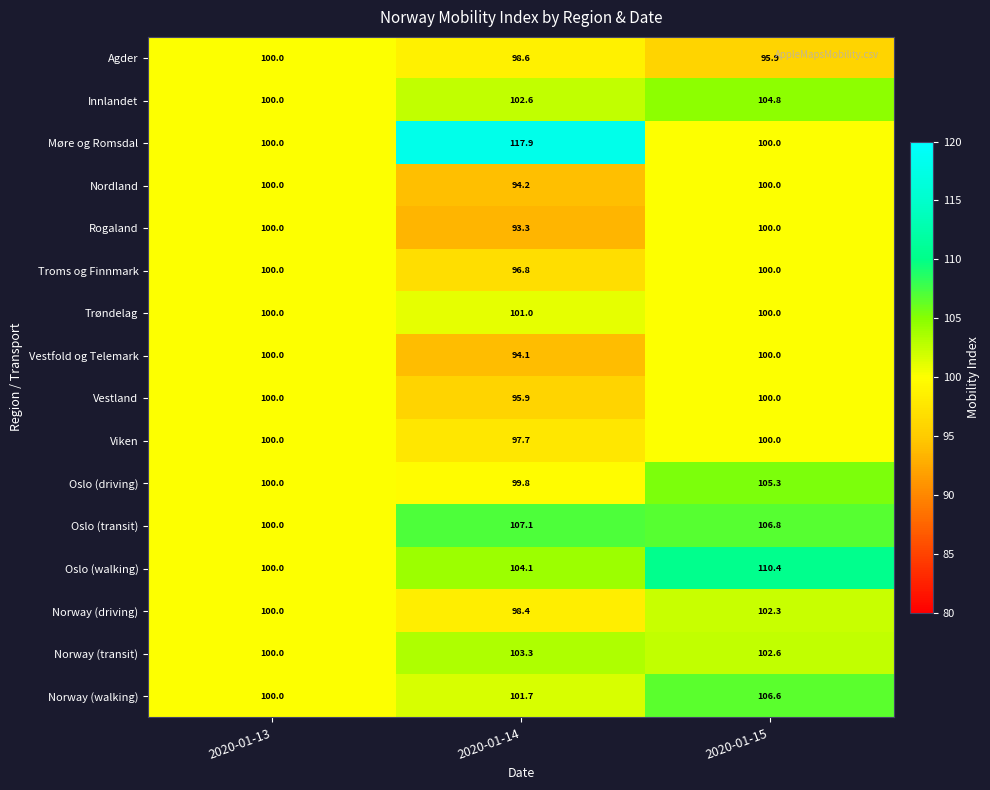

Read the Møre og Romsdal value at 2020-01-14.

117.9